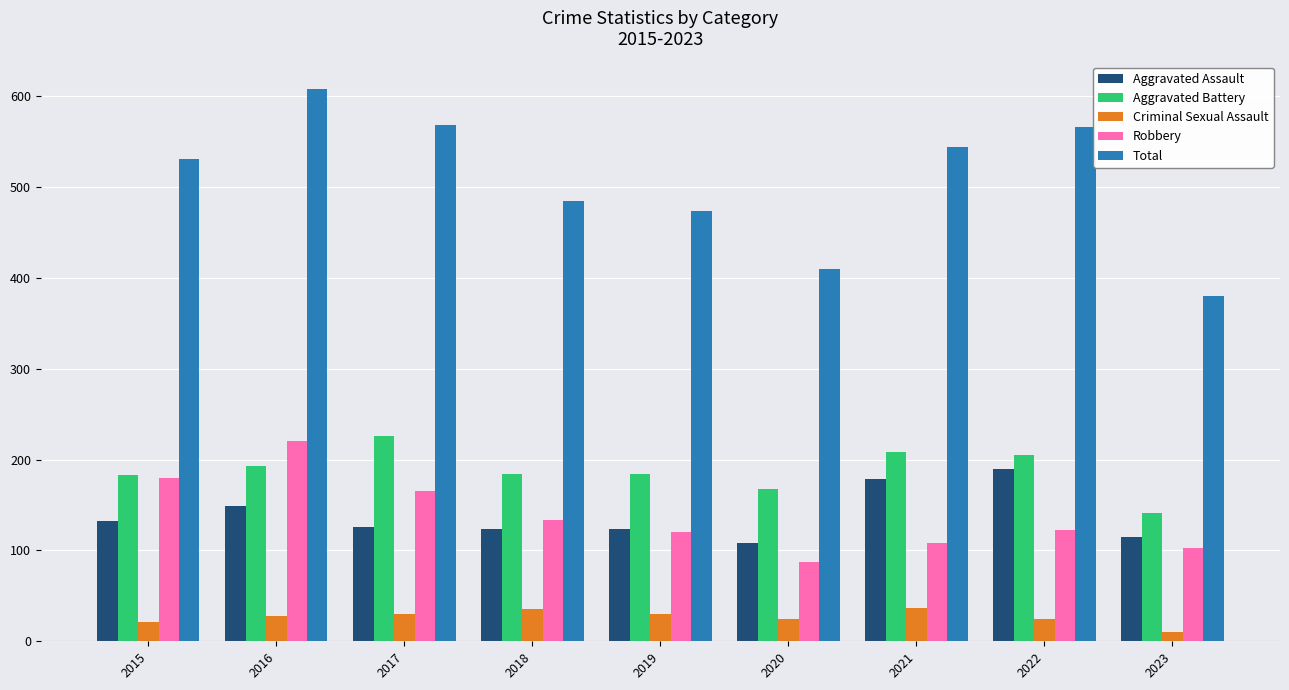

What is the average value of the Total series?

507